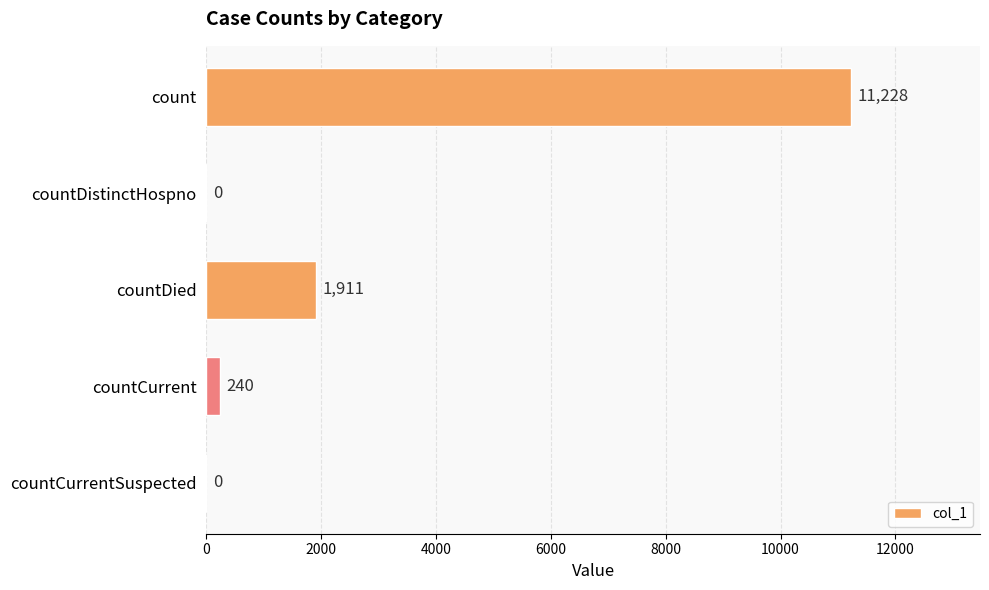

What is the sum of all values?

13379